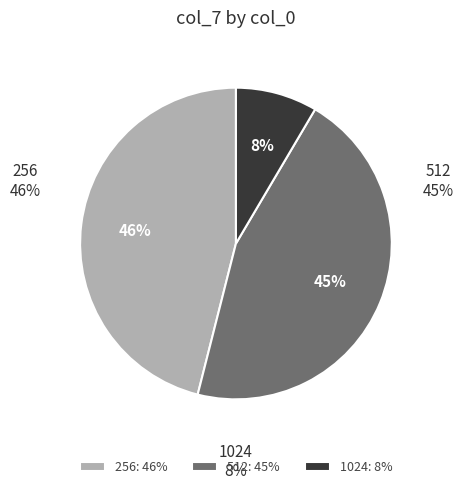

Does 10 represent more than half of the total?

No